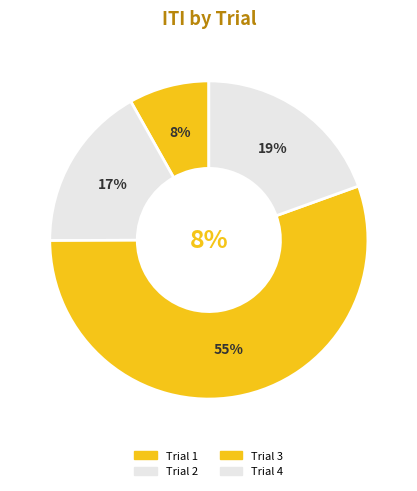

What percentage do Trial 2 and Trial 1 together represent?

25.1%